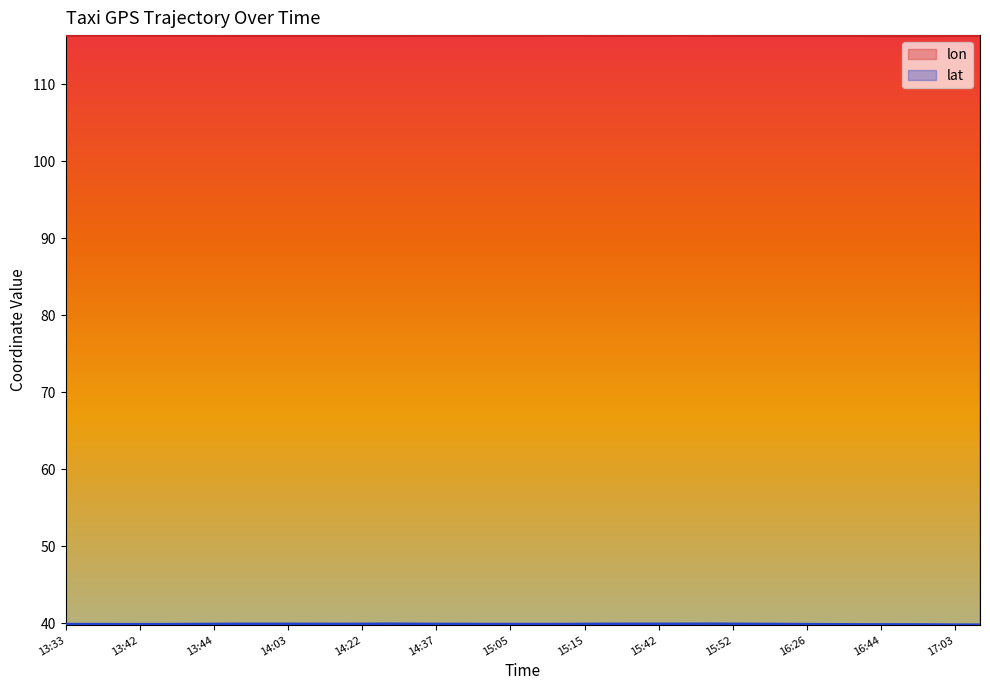

Which category has the lowest value across all series?

17:09